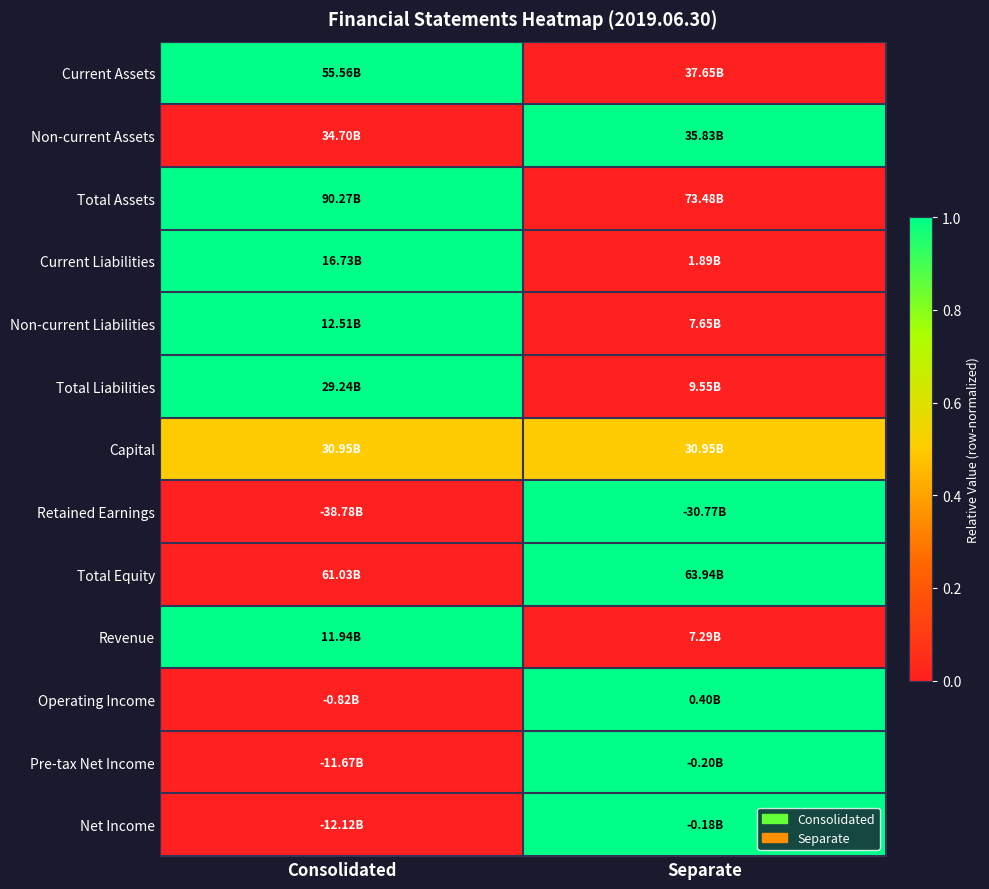

Between Separate and Consolidated, which is larger?

Consolidated